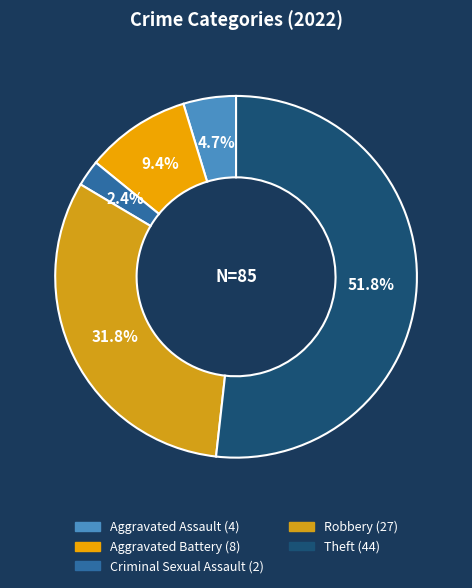

Between Robbery and Theft, which is larger?

Theft